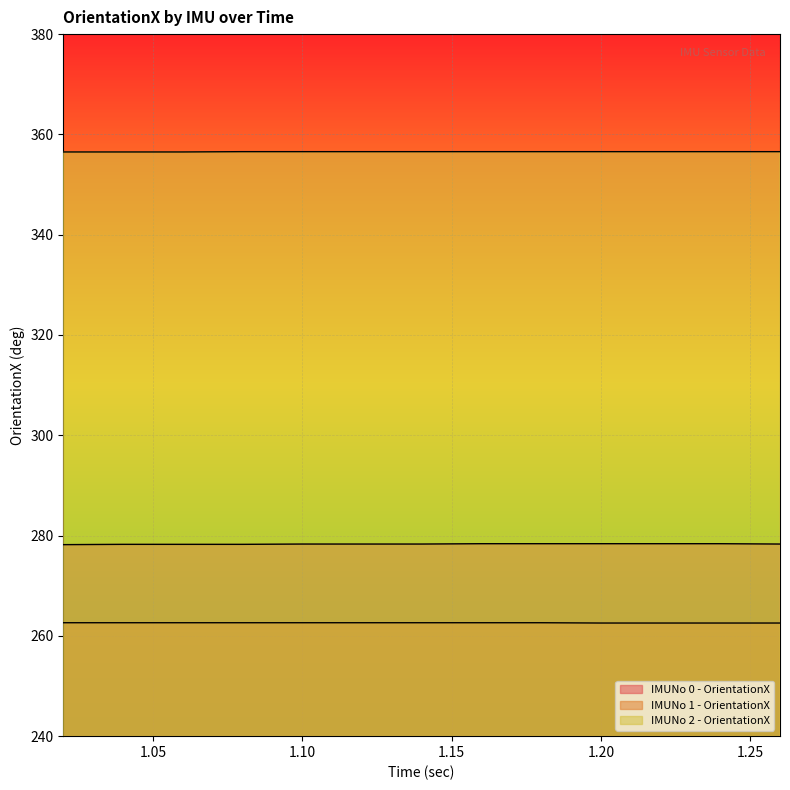

Is the value of IMUNo 2 - OrientationX at 1.02 greater than the value of IMUNo 0 - OrientationX at 1.2?

Yes